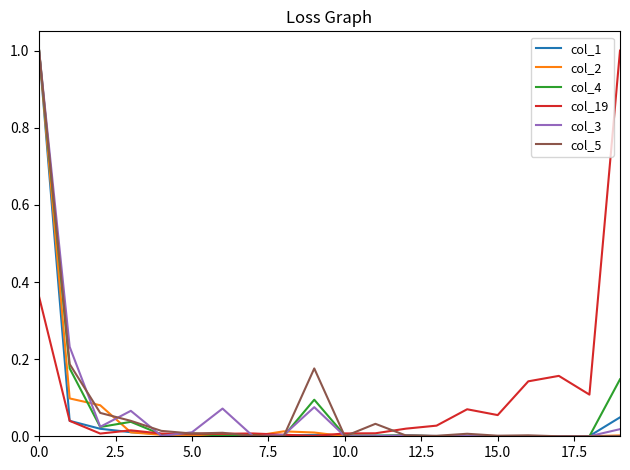

What are all the series names shown in the legend?

col_1, col_2, col_4, col_19, col_3, col_5